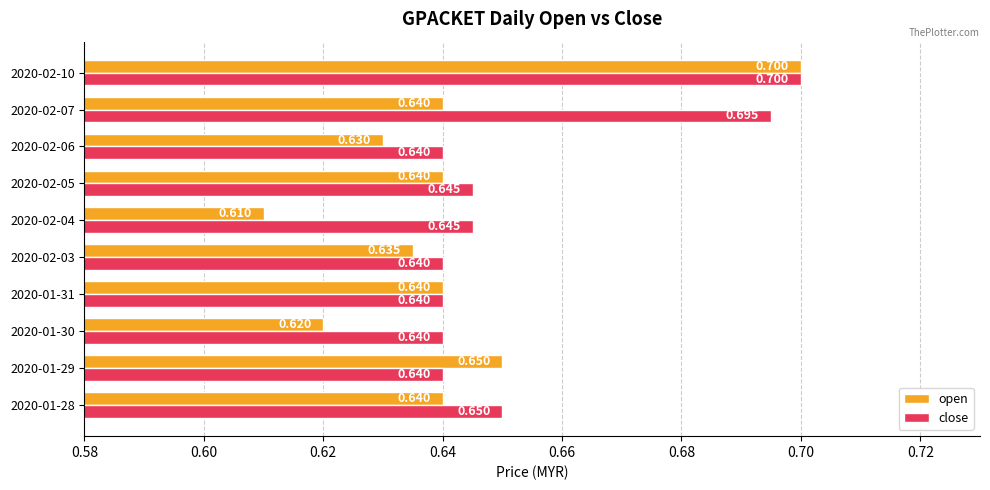

At how many categories does at least one series exceed 0?

10